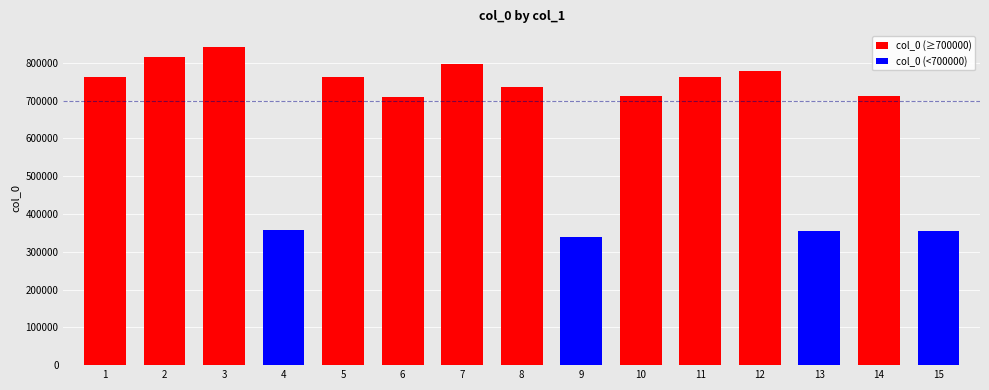

The value of col_0 (≥700000) at 10 is 179268. True or false?

False